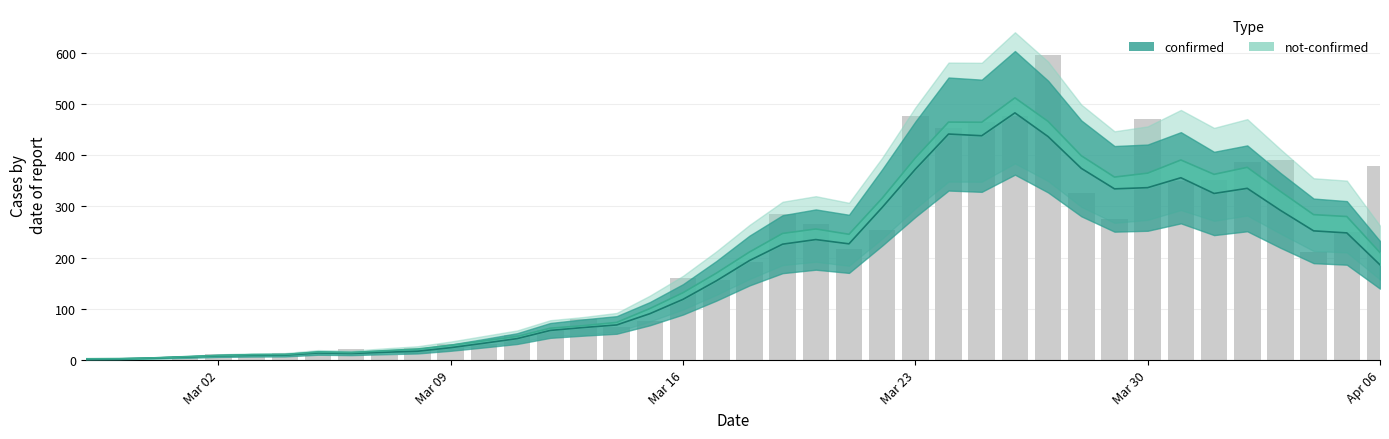

Does the chart contain any negative values?

No